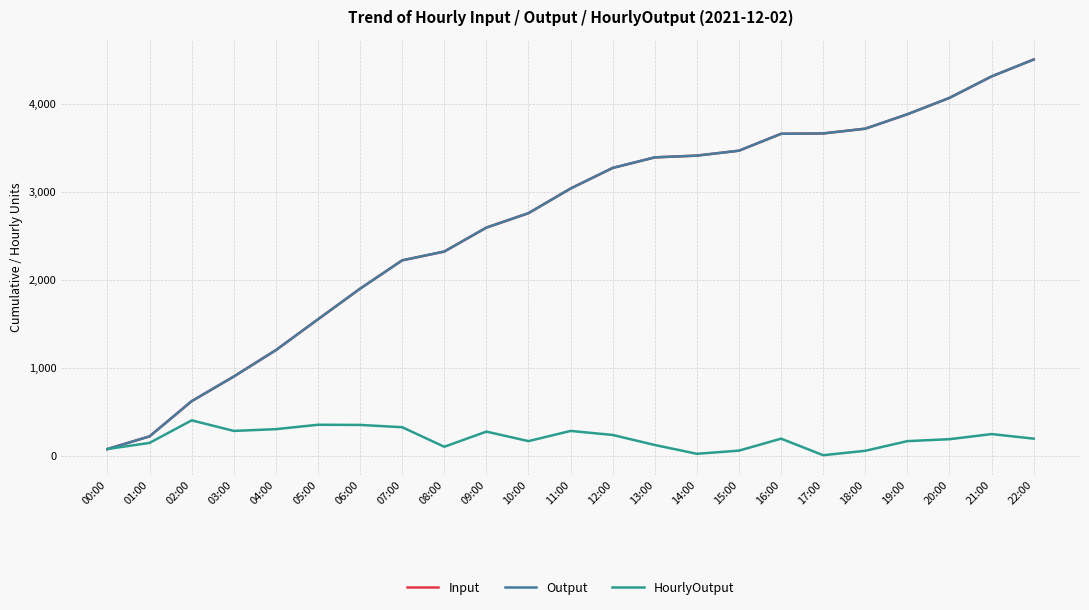

Which series has the largest total across all categories?

Input